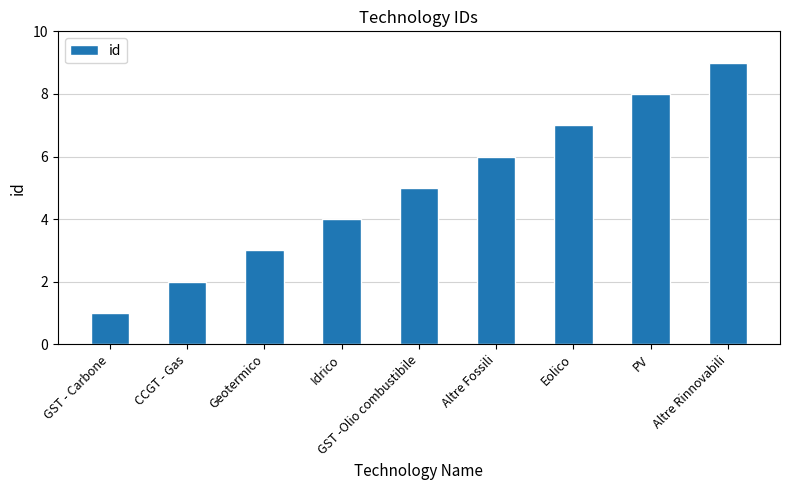

What is the sum of the values at Eolico and Idrico?

11